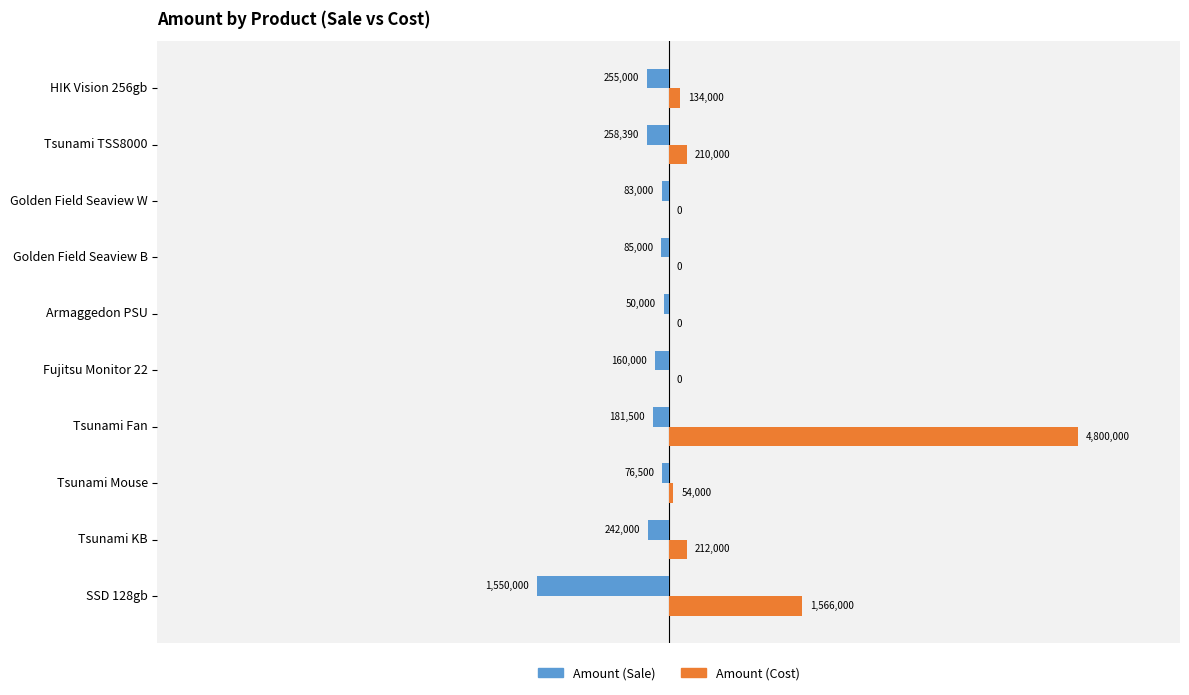

What are all the series names shown in the legend?

Amount (Sale), Amount (Cost)